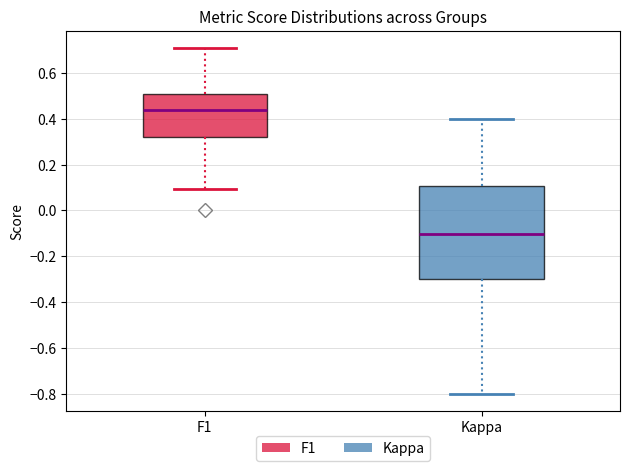

Where is the upper edge of the box for F1 on the y-axis? The values are not printed on the chart, so give them approximately, as read against the axis.

0.50